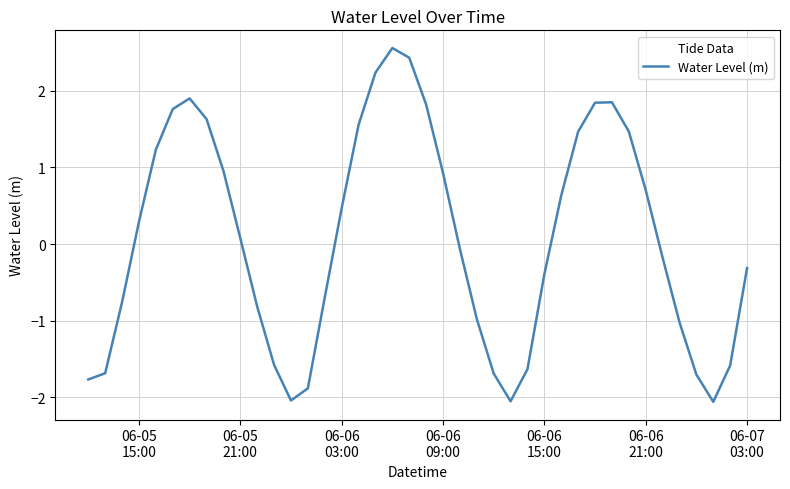

What is the difference between the maximum and minimum values?

4.6